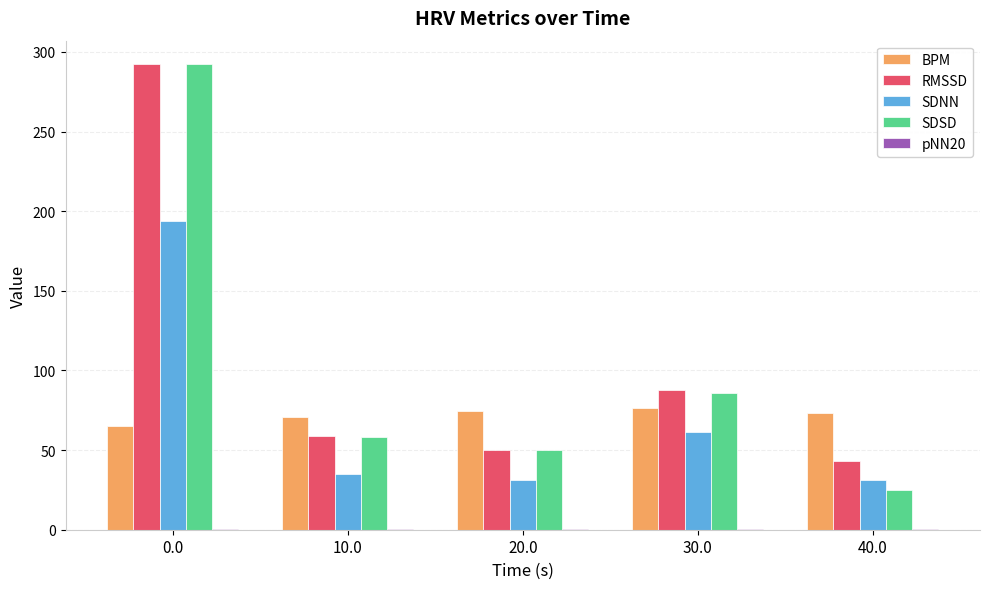

Are the bars grouped side by side (vs. stacked)?

Yes